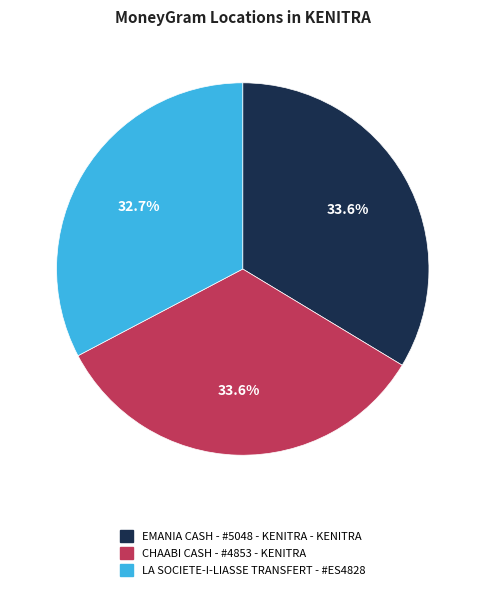

What percentage is the EMANIA CASH - #5048 - KENITRA - KENITRA slice, to the nearest percent?

34%